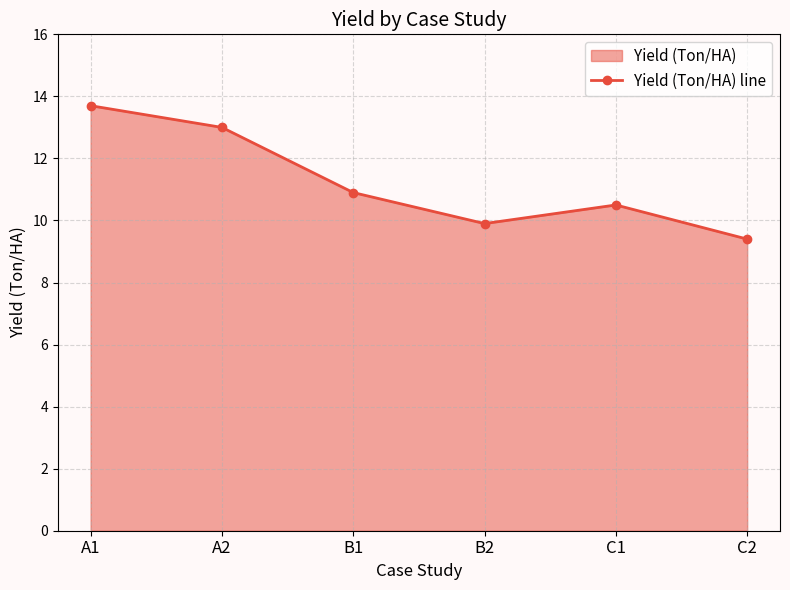

What is the label of the 2nd point from the left?

A2